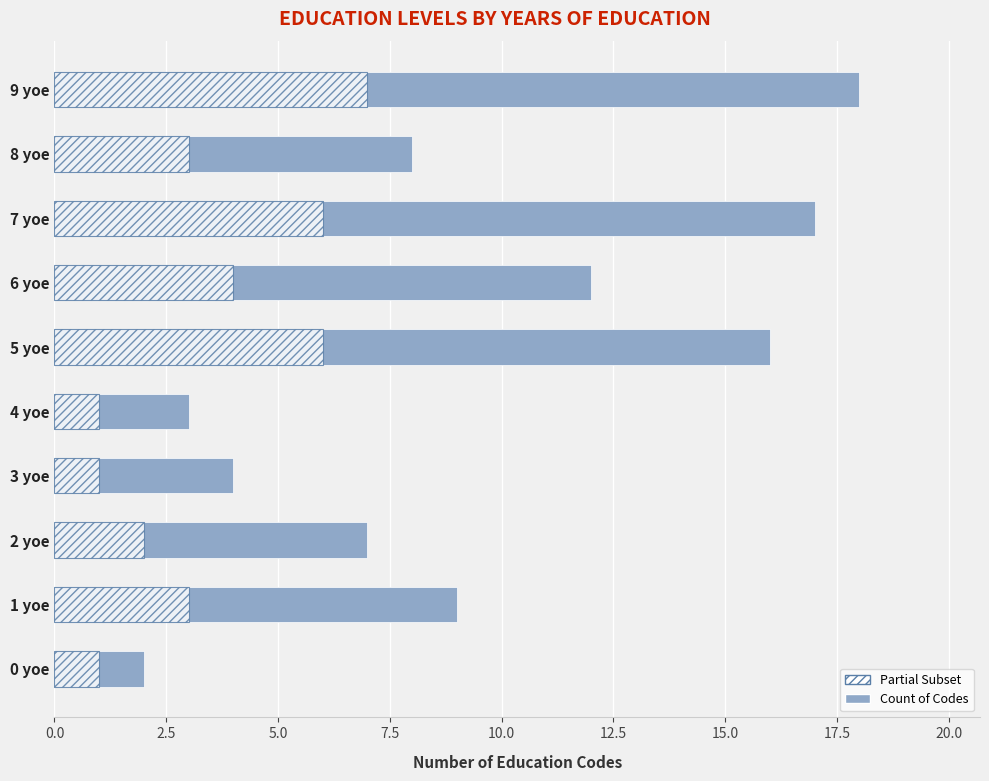

Rank the series by their maximum value, from highest to lowest.

Count of Codes, Partial Subset